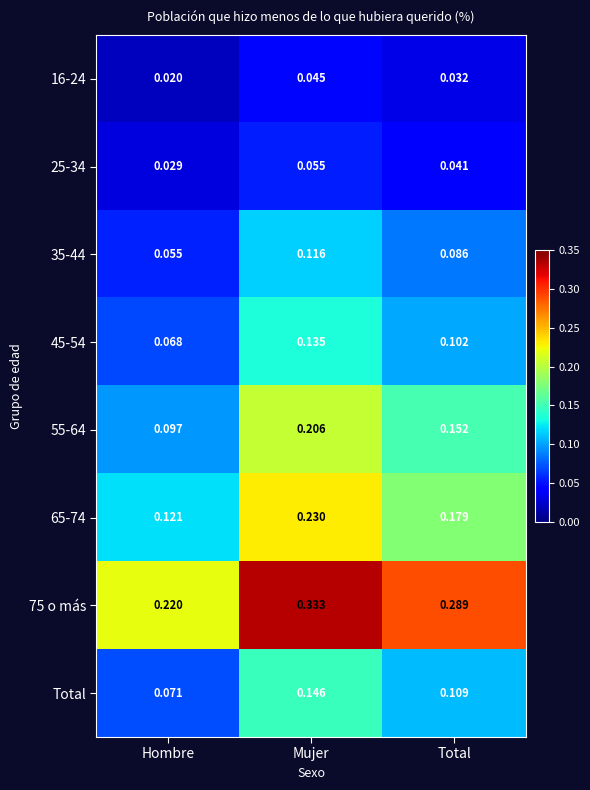

Which label corresponds to the largest value in the chart?

Mujer